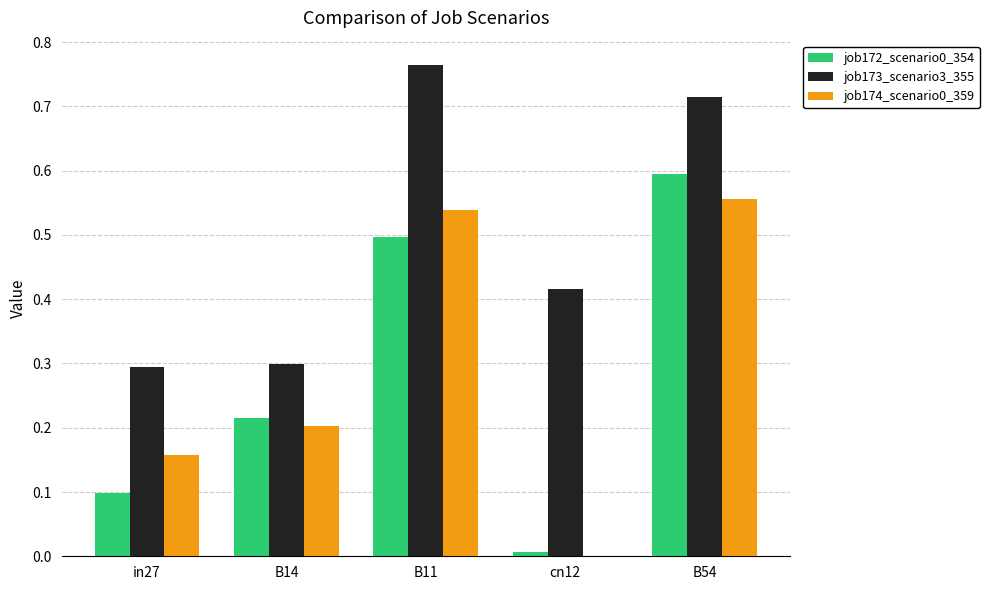

True or false: job174_scenario0_359 has a value of 0.2 at B14.

True